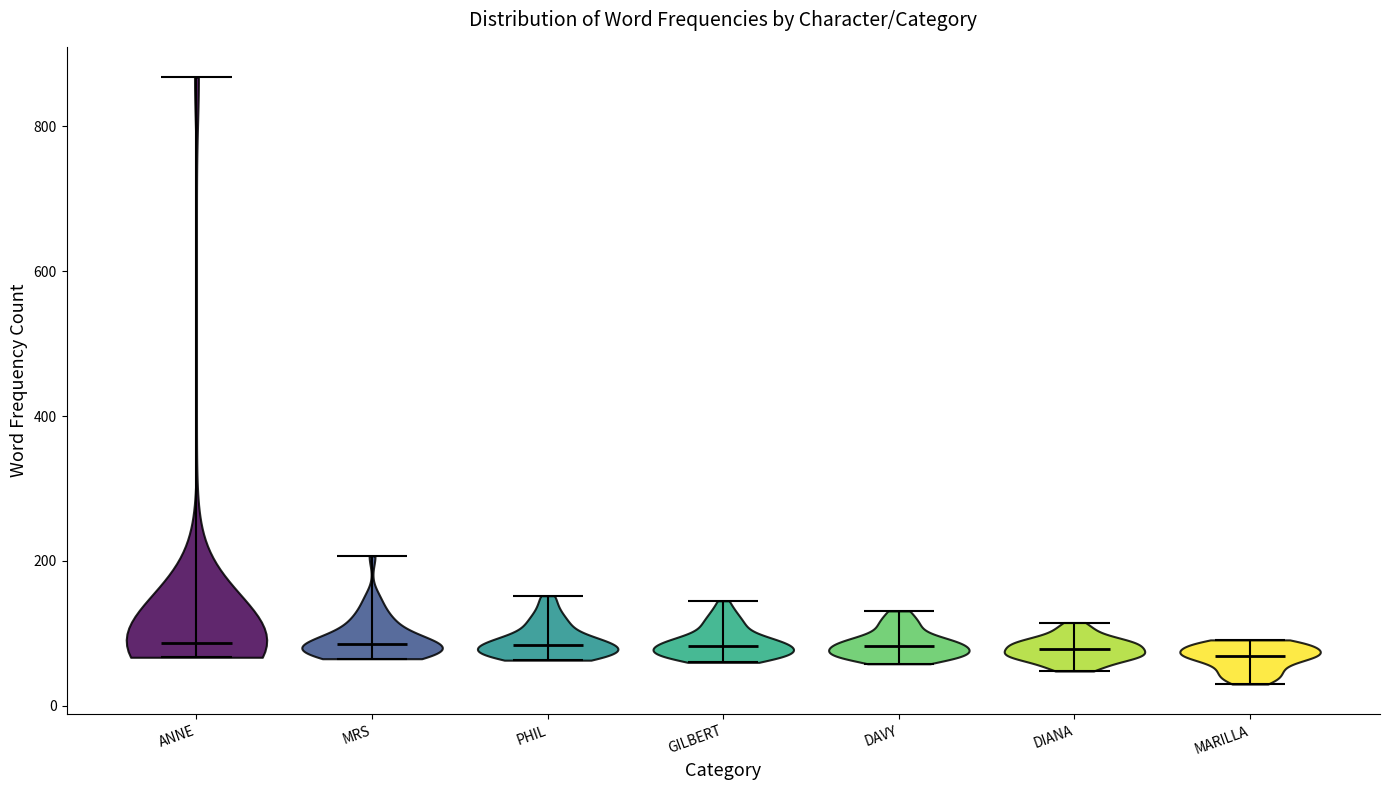

Where does the median line of the violin for GILBERT sit on the y-axis? The values are not printed on the chart, so give them approximately, as read against the axis.

80